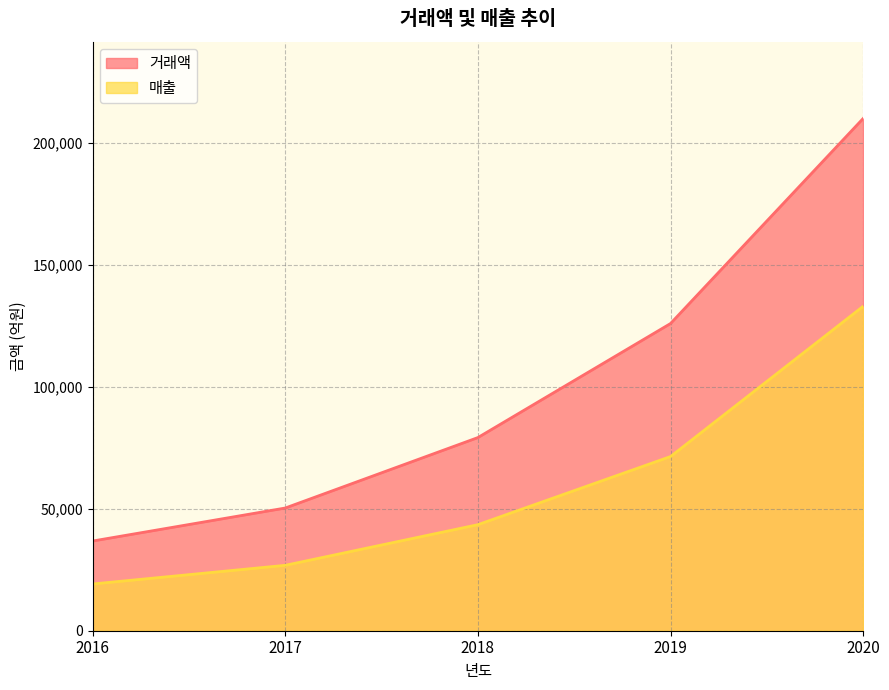

What is the difference between the maximum and second lowest values in the 거래액 series?

159694